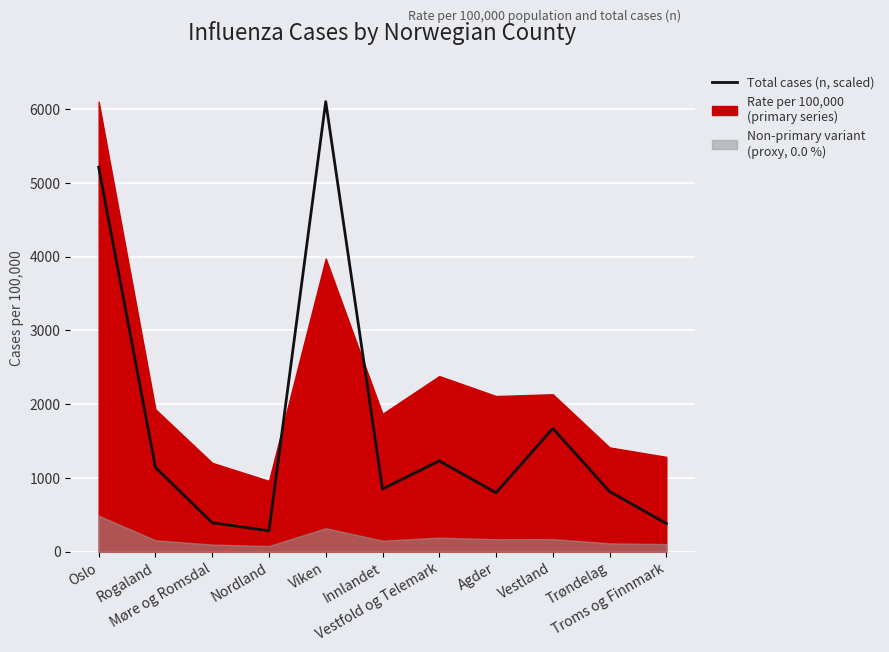

Reading left to right, extract all data points from this chart.

Oslo=5214.3	Rogaland=1142.1	Møre og Romsdal=392.0	Nordland=282.7	Viken=6103.4	Innlandet=848.9	Vestfold og Telemark=1231.4	Agder=798.8	Vestland=1671.5	Trøndelag=816.2	Troms og Finnmark=381.4